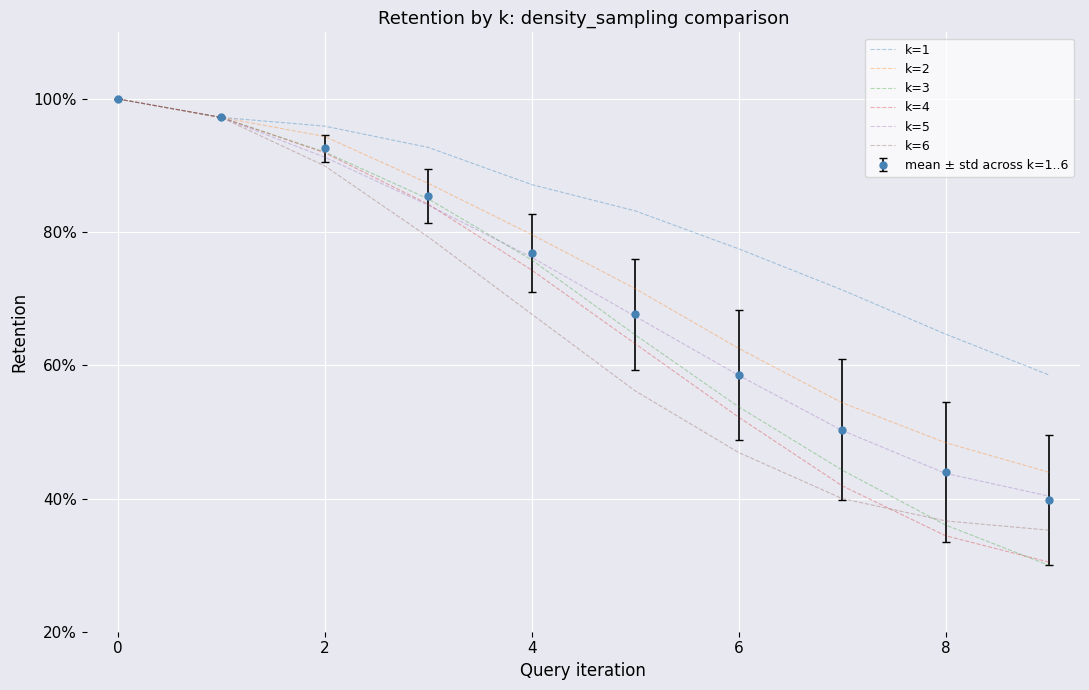

Which series has the largest range (max minus min)?

k=3